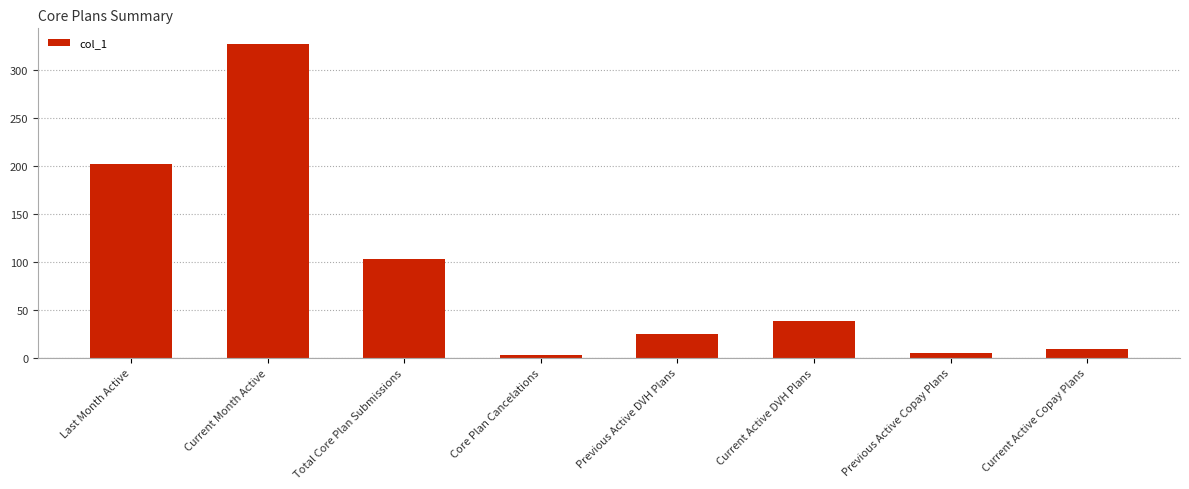

What is the change in value from Total Core Plan Submissions to Previous Active DVH Plans?

-78